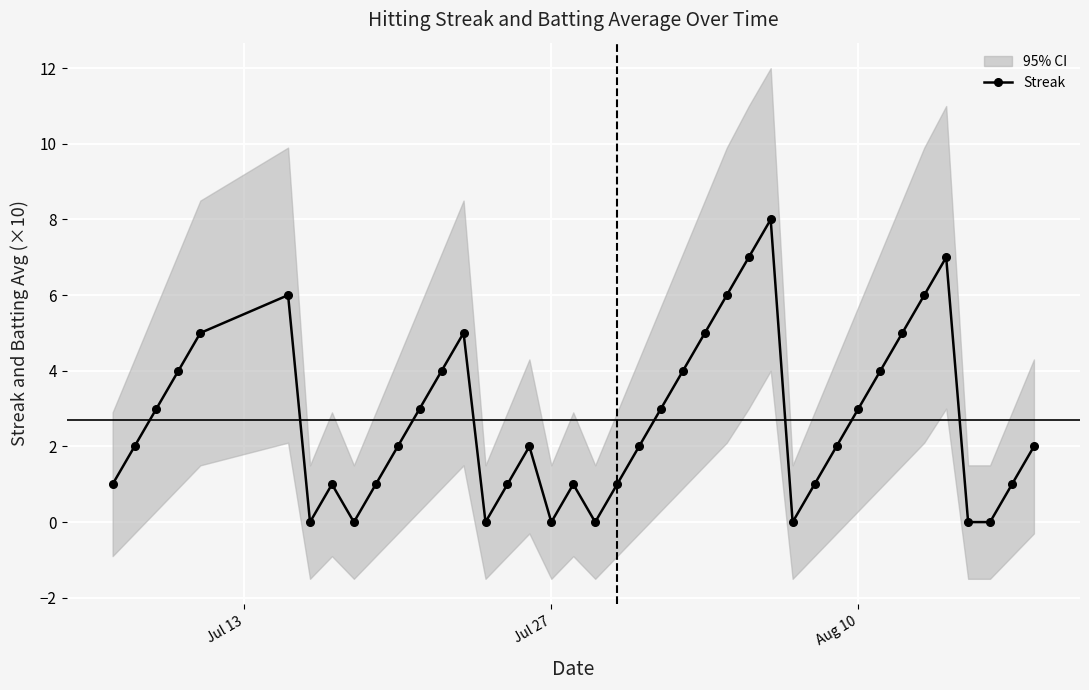

How many data points does each series have?

40